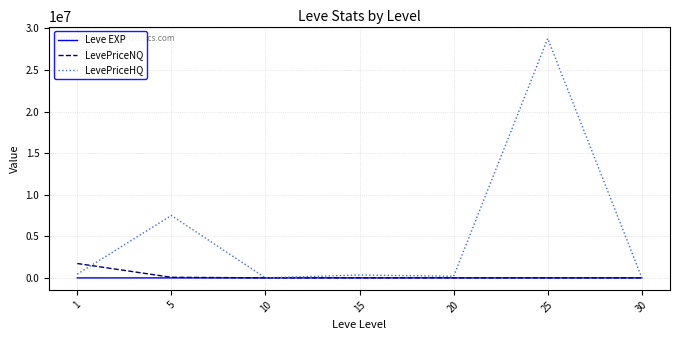

List the series in order of their peak value, highest first.

LevePriceHQ, LevePriceNQ, Leve EXP